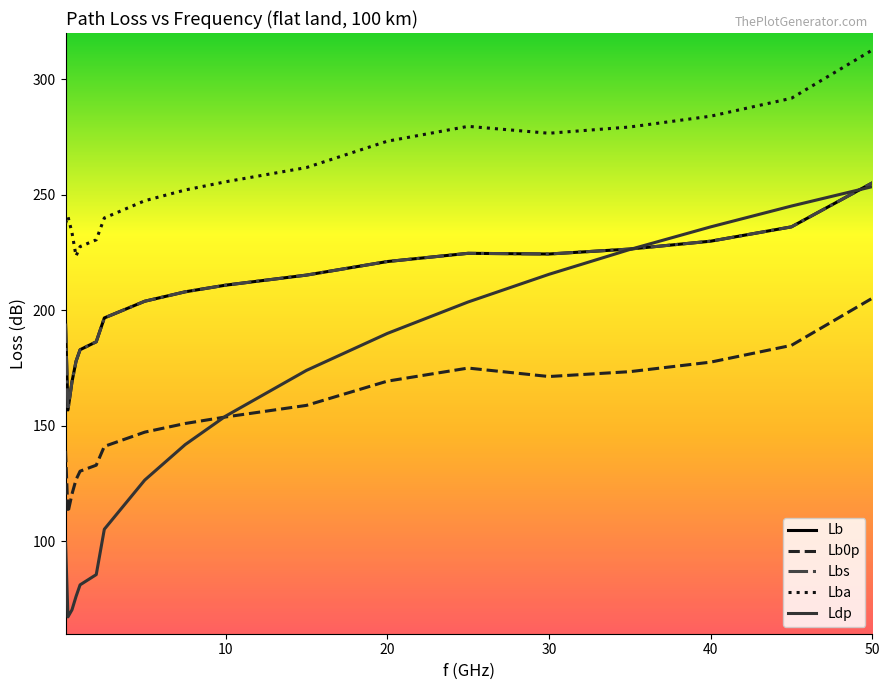

What is the minimum value for Lb?

156.8